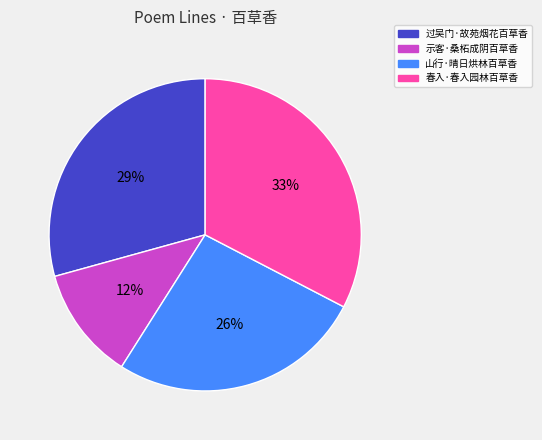

The 春入·春入园林百草香 slice represents 33% of the pie. True or false?

True